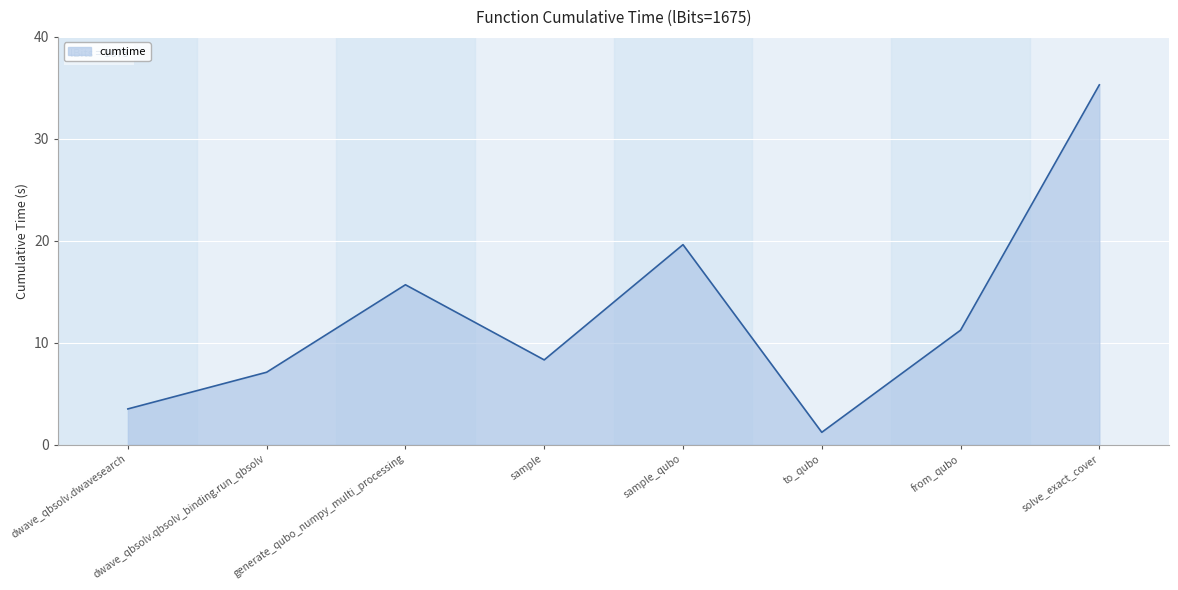

How many interior local peaks (higher than both neighbors) does the data have?

2